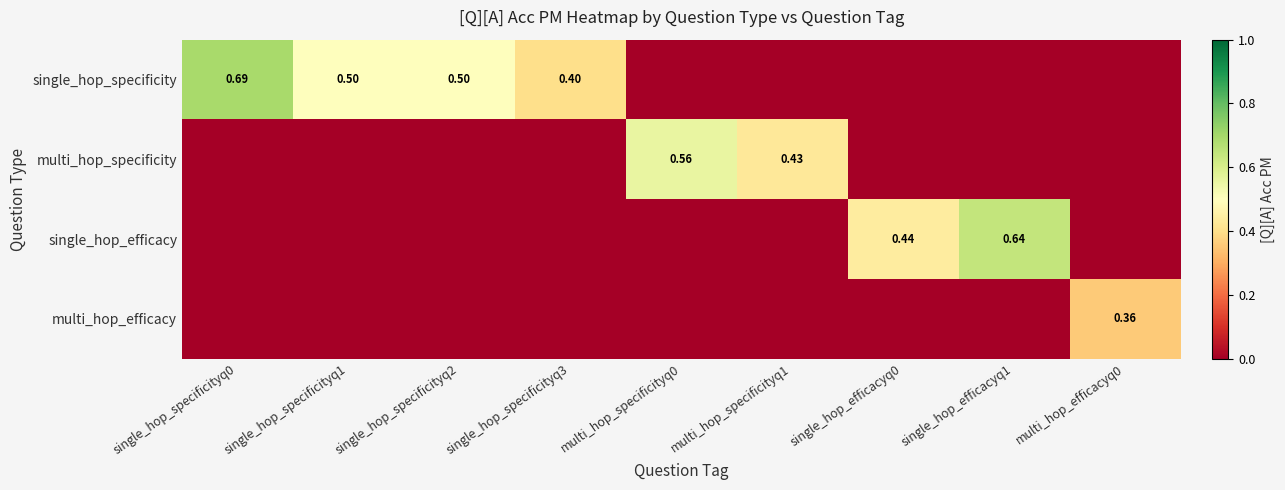

Between single_hop_efficacyq0 and single_hop_efficacyq1, which series saw the biggest shift?

single_hop_efficacy